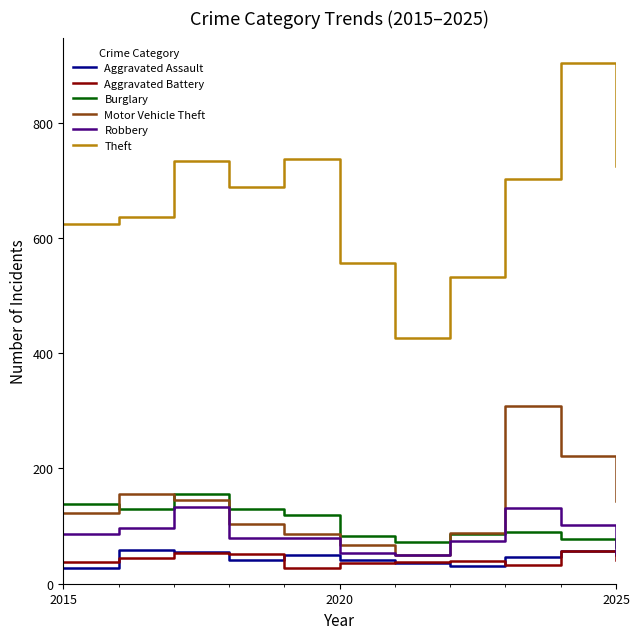

What is the difference between the maximum and minimum values in the Robbery series?

83